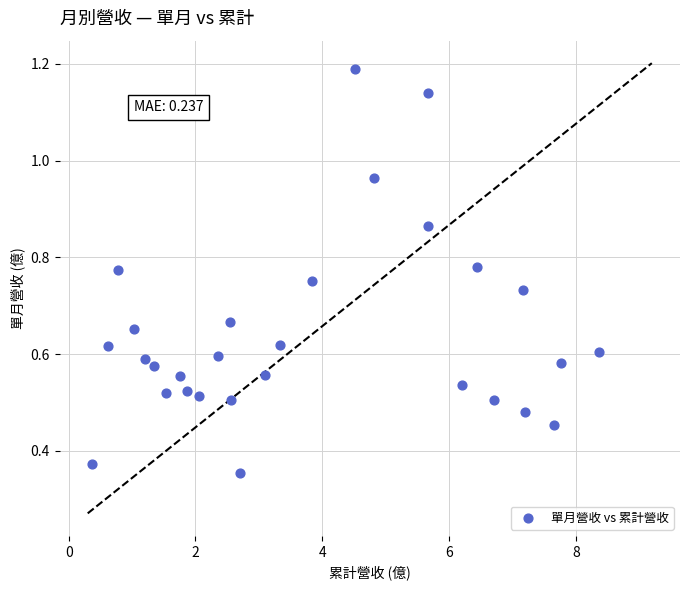

What is the range of X values (max minus min)?

8.0